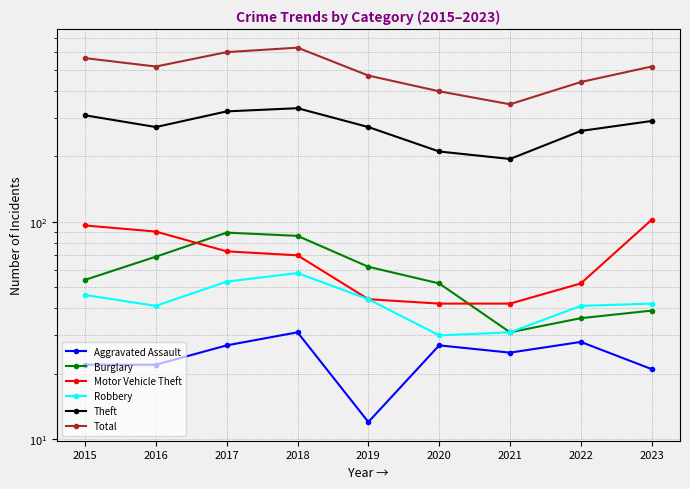

What is the difference between the second highest and second lowest values in the Burglary series?

50